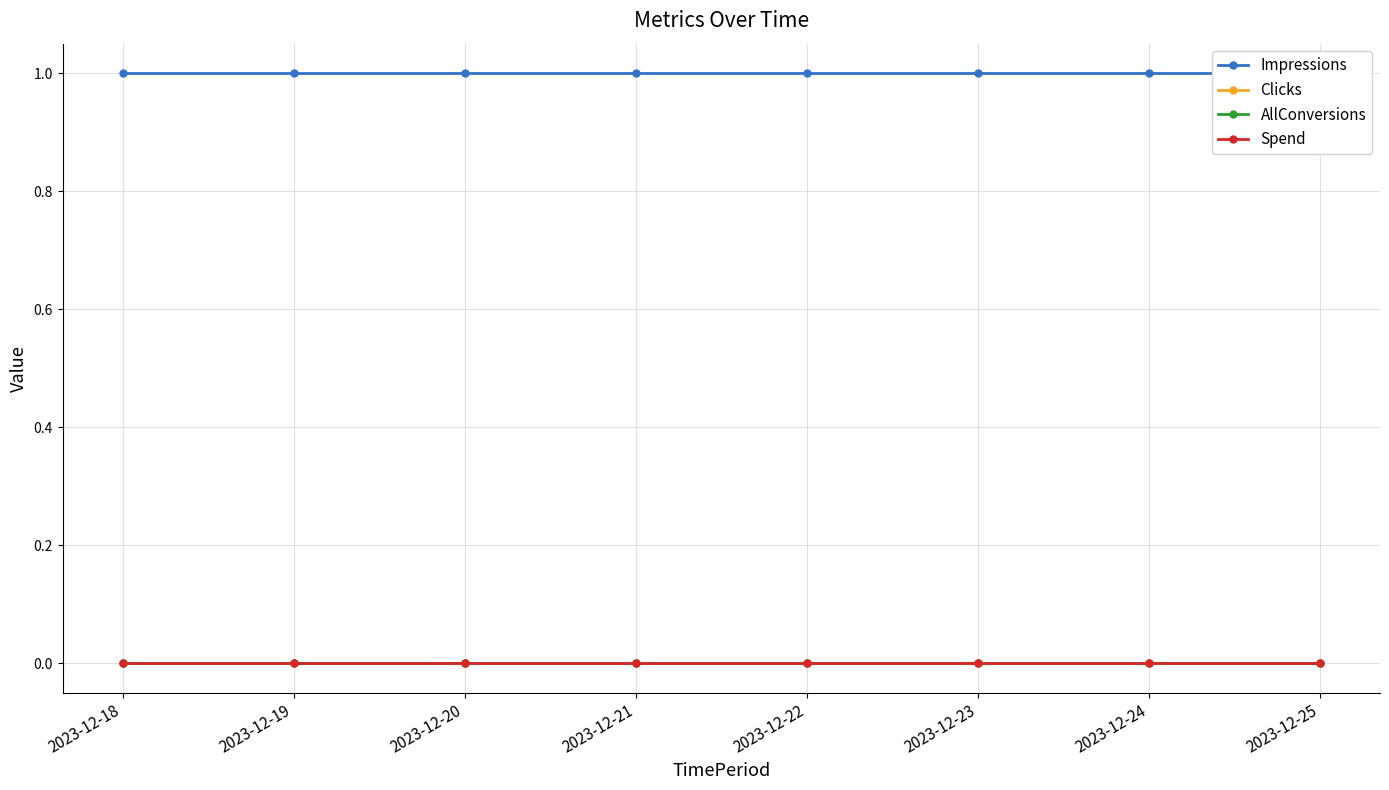

True or false: Impressions has more than 1 interior local peaks.

False